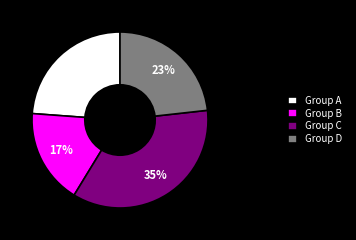

Which slice is the smallest?

Group B